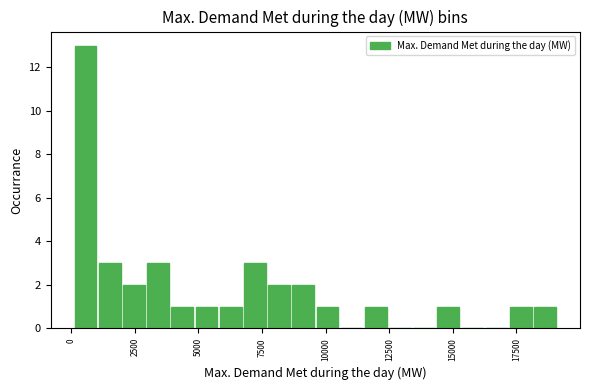

Read against the x-axis, roughly where is the centre of the tallest bar?

500